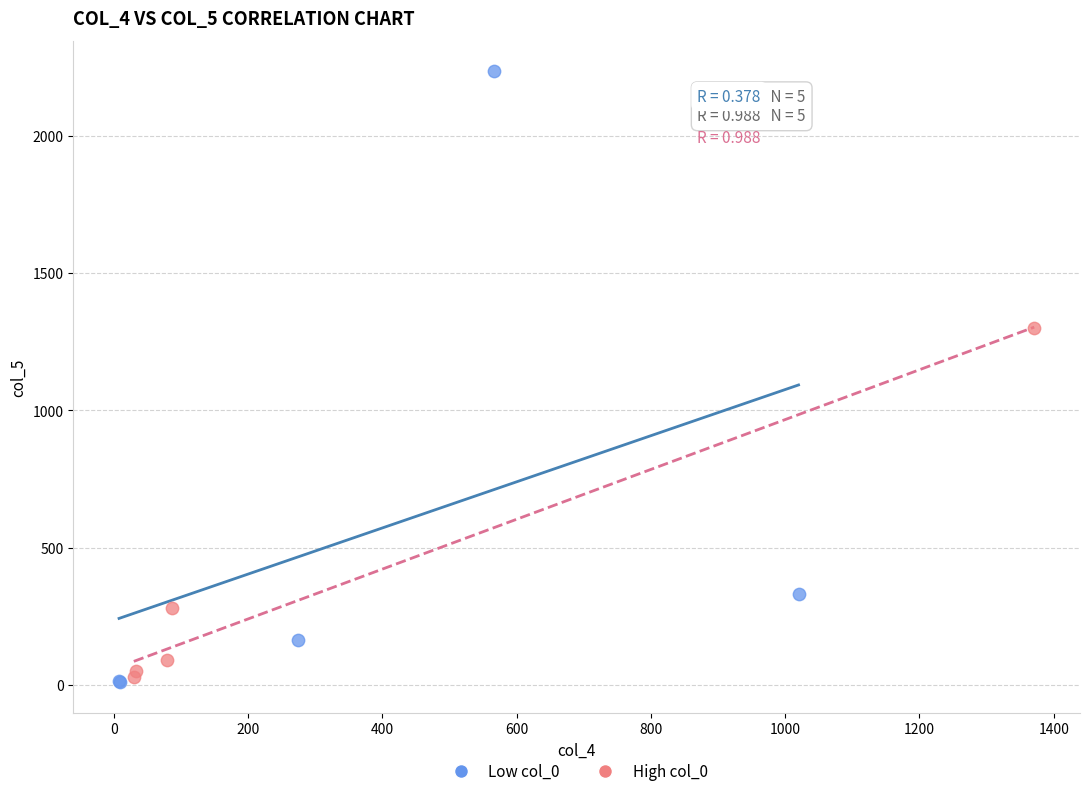

Which series reaches the maximum Y coordinate?

Low col_0